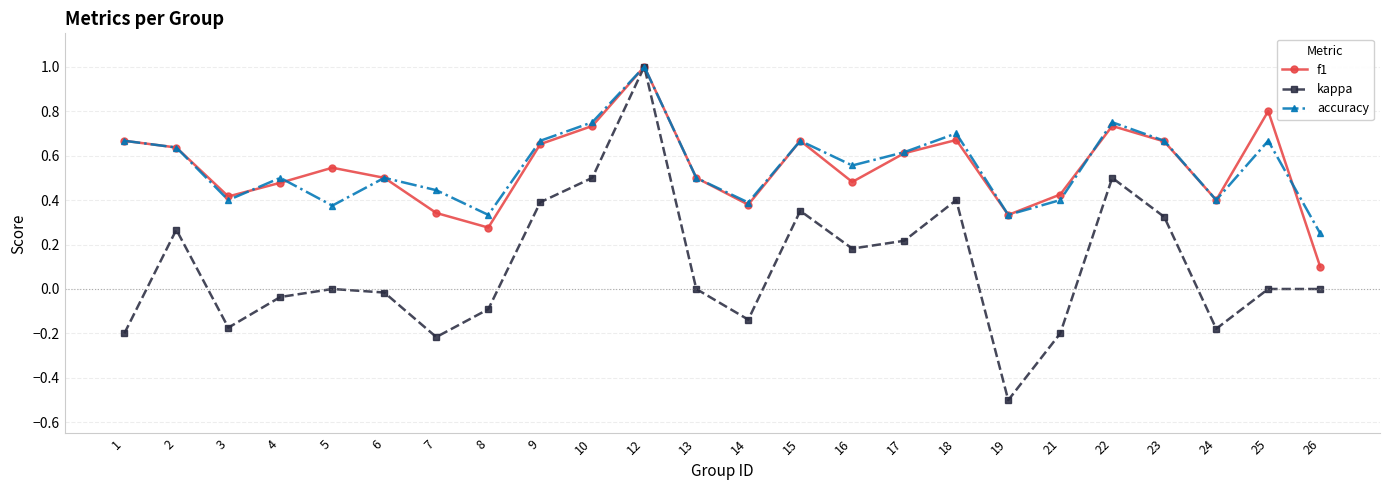

The value of kappa at 23 is 0.2. True or false?

False